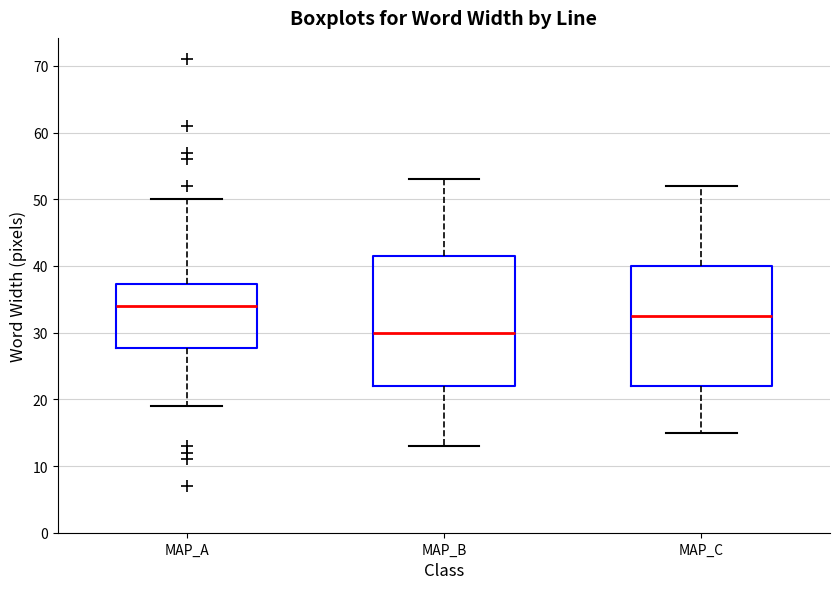

Reading left to right, transcribe this box plot: for each box, give where its median line is, the range the box spans, and where its two whiskers end, as read against the y-axis. The values are not printed on the chart, so give them approximately, as read against the axis.

MAP_A: median 34, box 28 to 37, whiskers 19 to 50
MAP_B: median 30, box 22 to 42, whiskers 13 to 53
MAP_C: median 33, box 22 to 40, whiskers 15 to 52